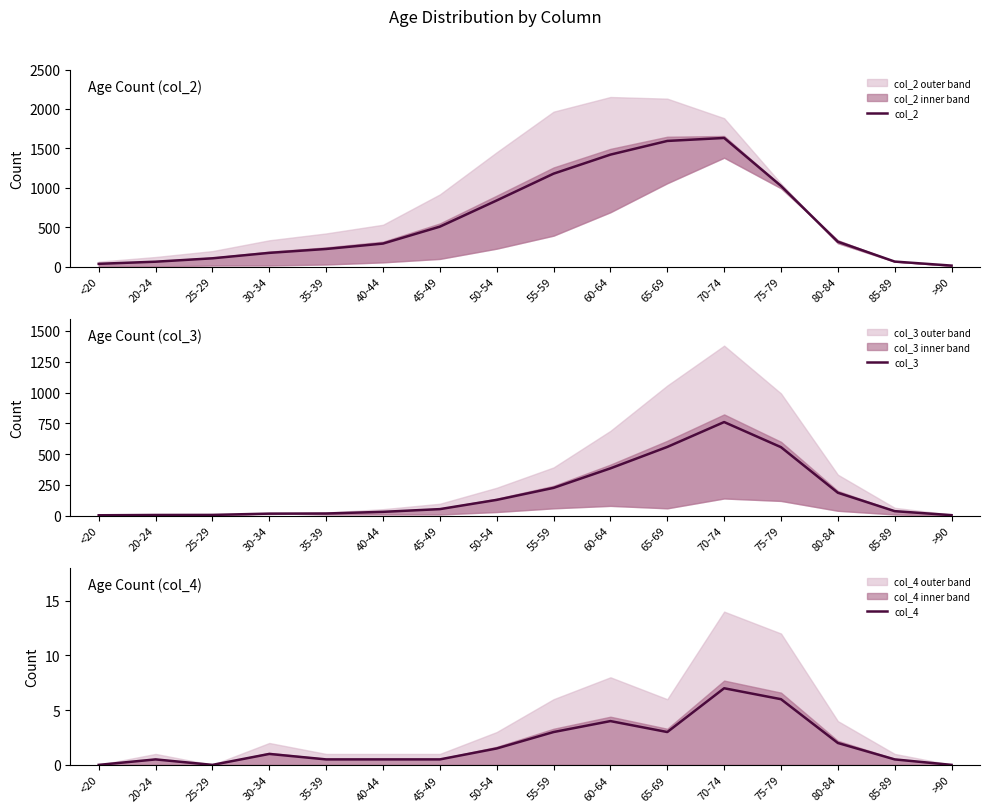

What is the total value across all series at <20?

38.0